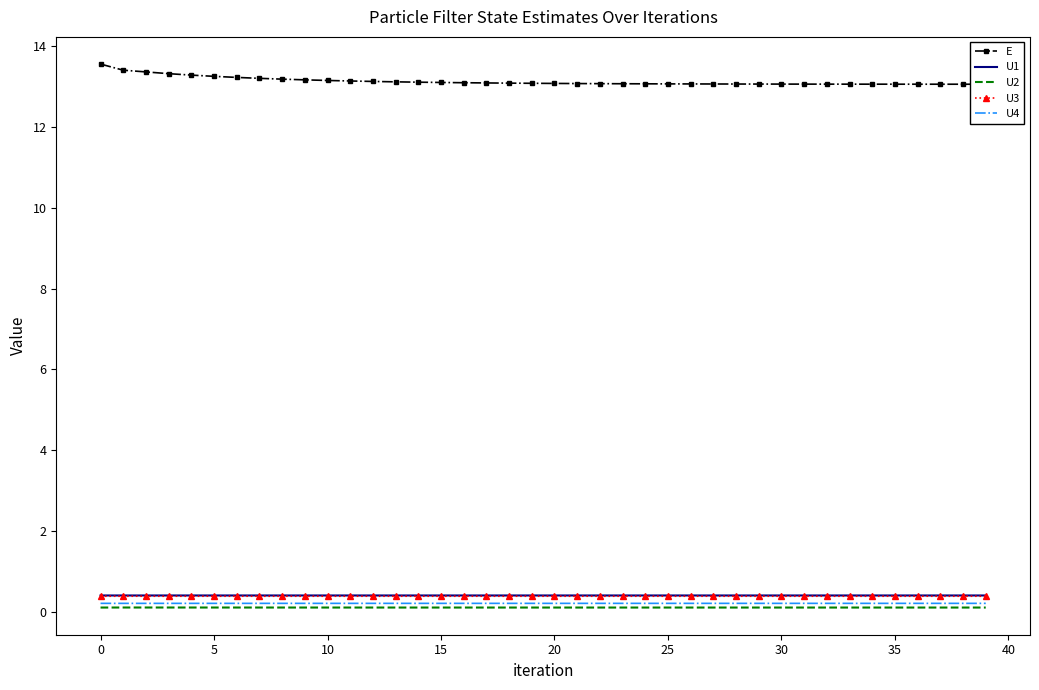

True or false: U1 and E cross at least once.

False